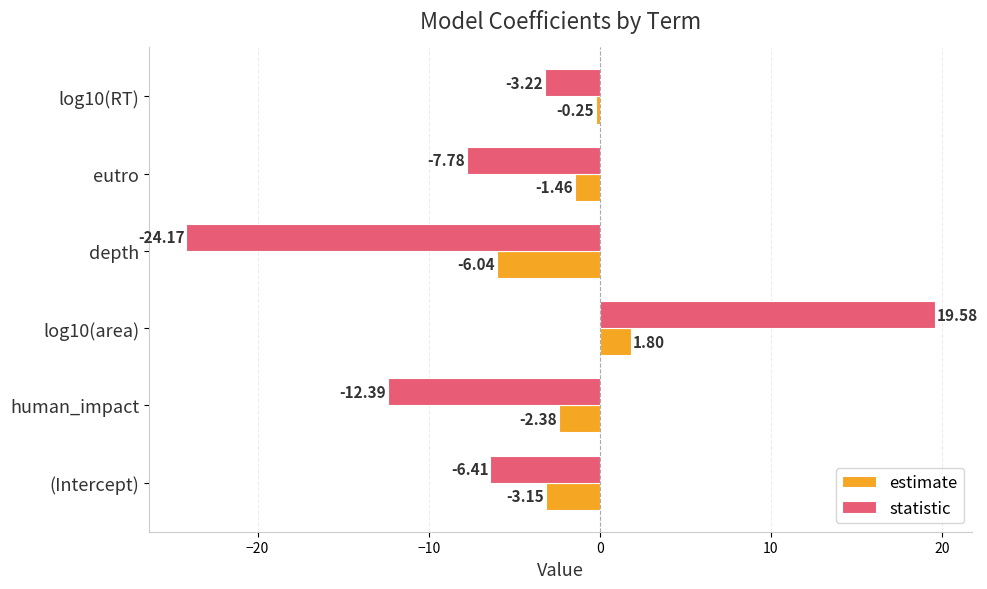

Which series has the largest total across all categories?

estimate